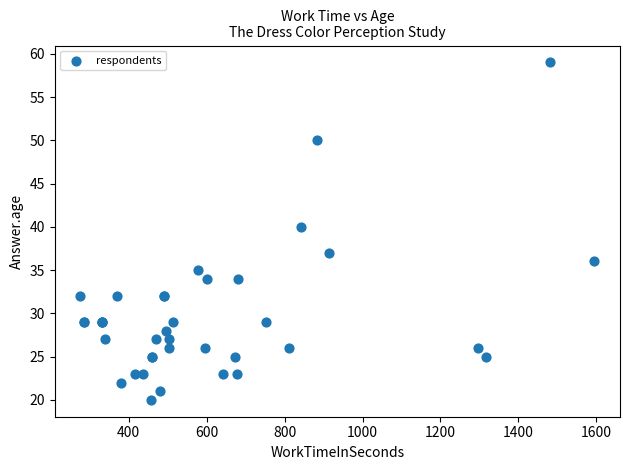

What Y value in the scatter plot is closest to 39?

40